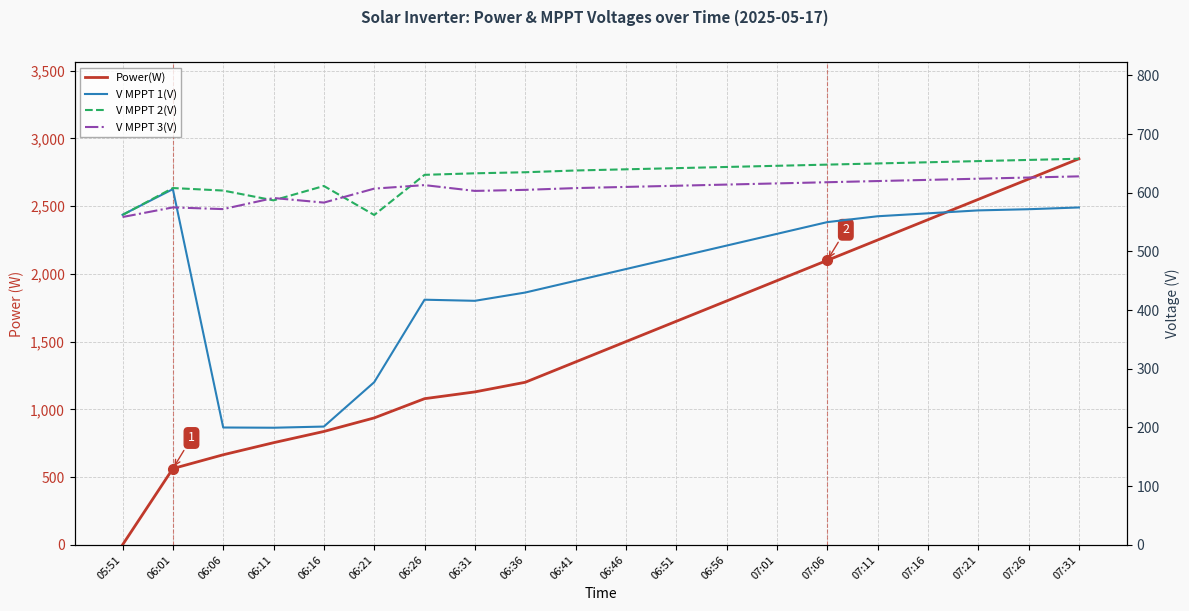

How many intersections are there between V MPPT 3(V) and Power(W)?

1